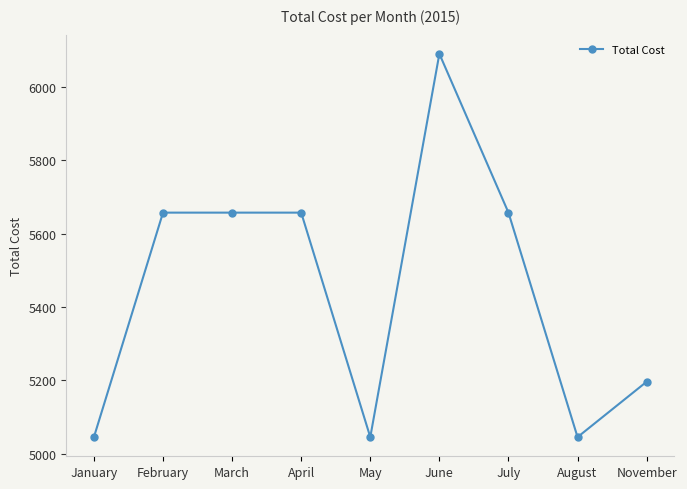

Between February and May, which is larger?

February